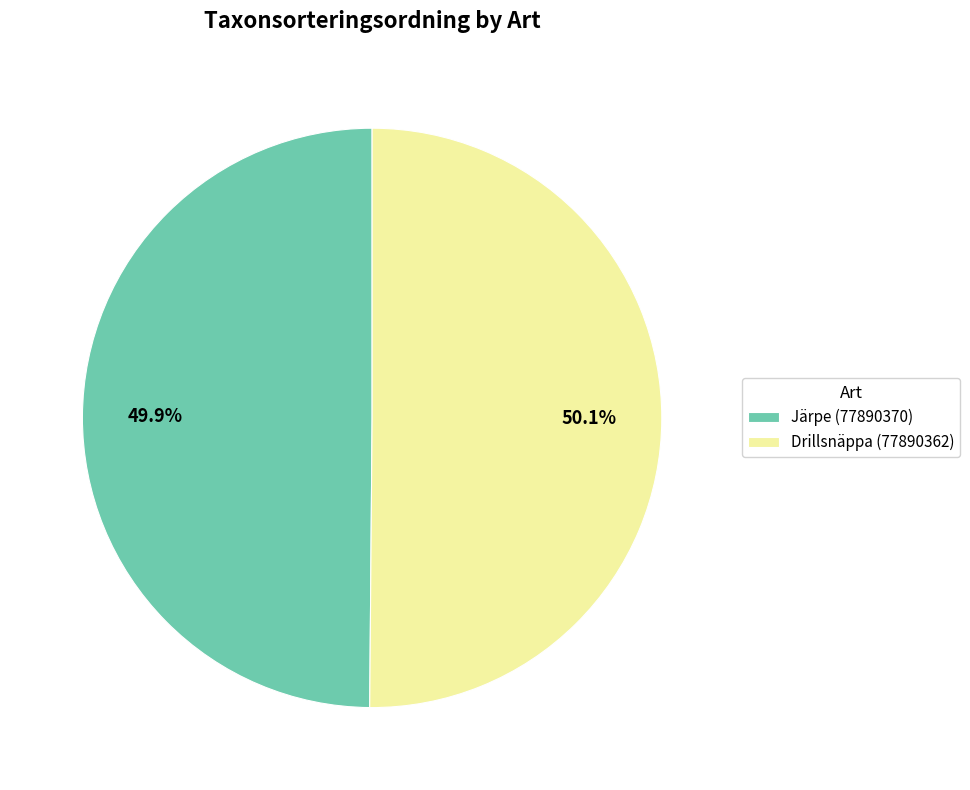

What percentage do Järpe (77890370) and Drillsnäppa (77890362) together represent?

100.0%